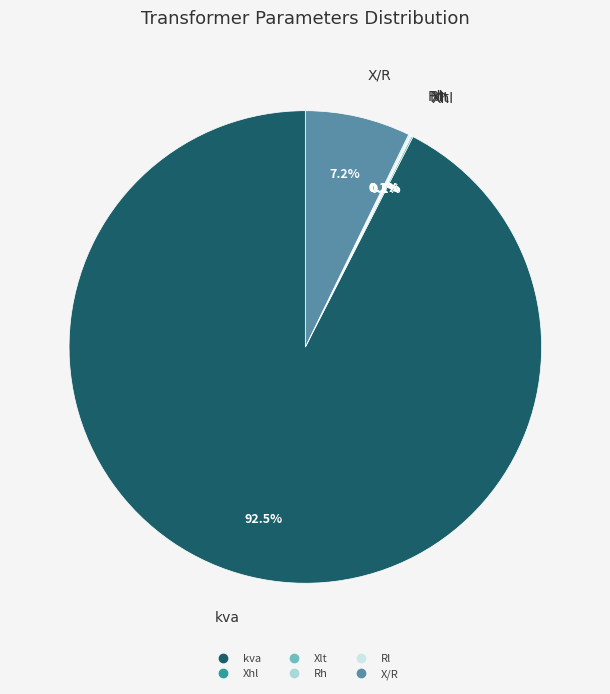

Is it true that kva is 81% of the pie?

False